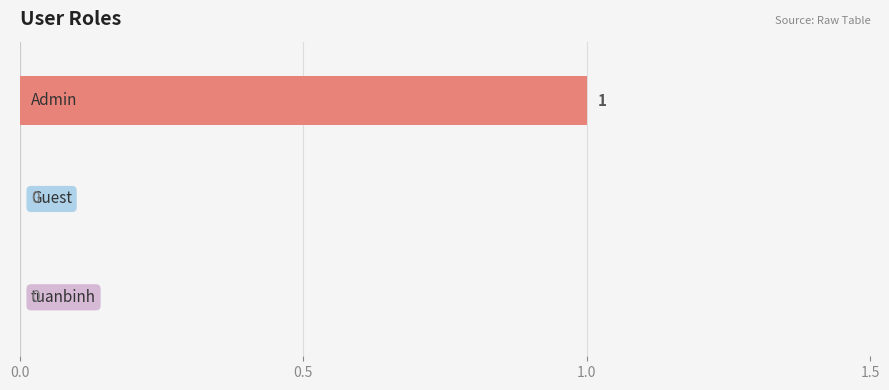

Does the chart contain stacked bars?

No